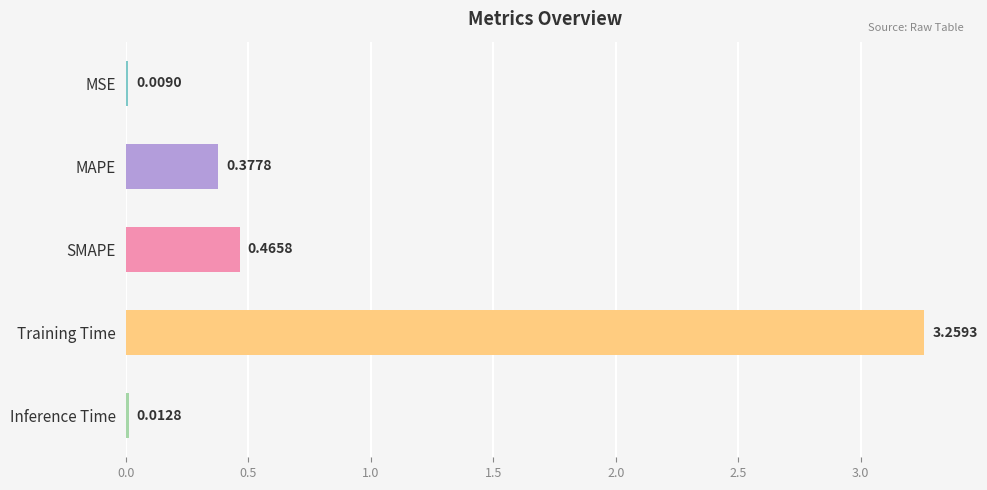

What is the sum of the values at SMAPE and MAPE?

0.8